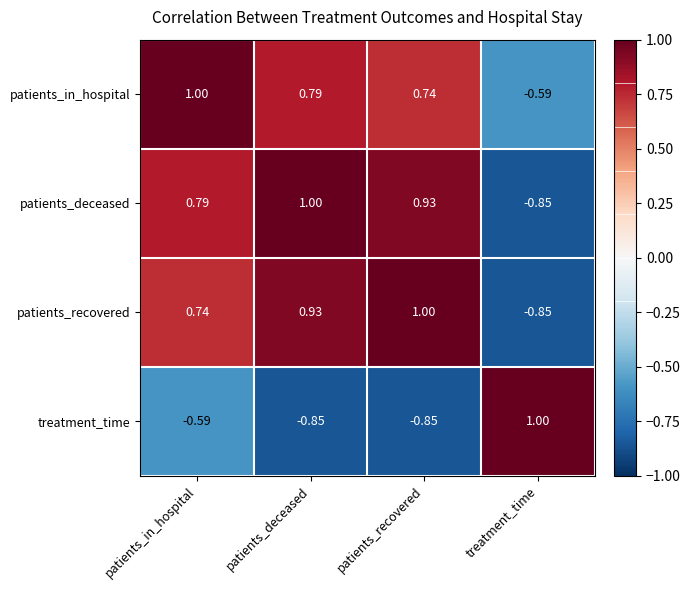

Where does the patients_in_hospital series first go above 0?

patients_in_hospital